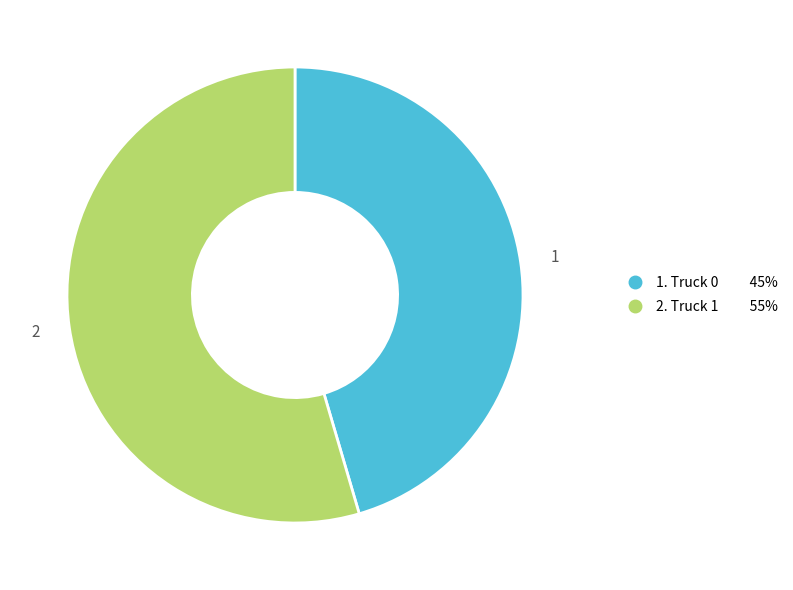

Count the number of slices in the pie.

2